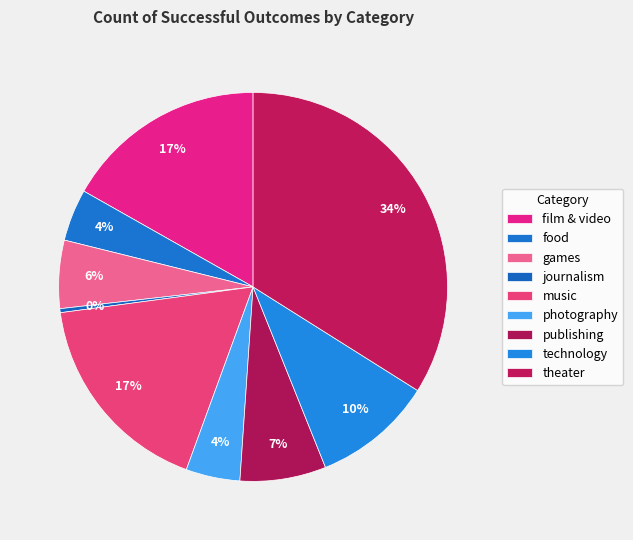

What is the change in value from music to theater?

+100